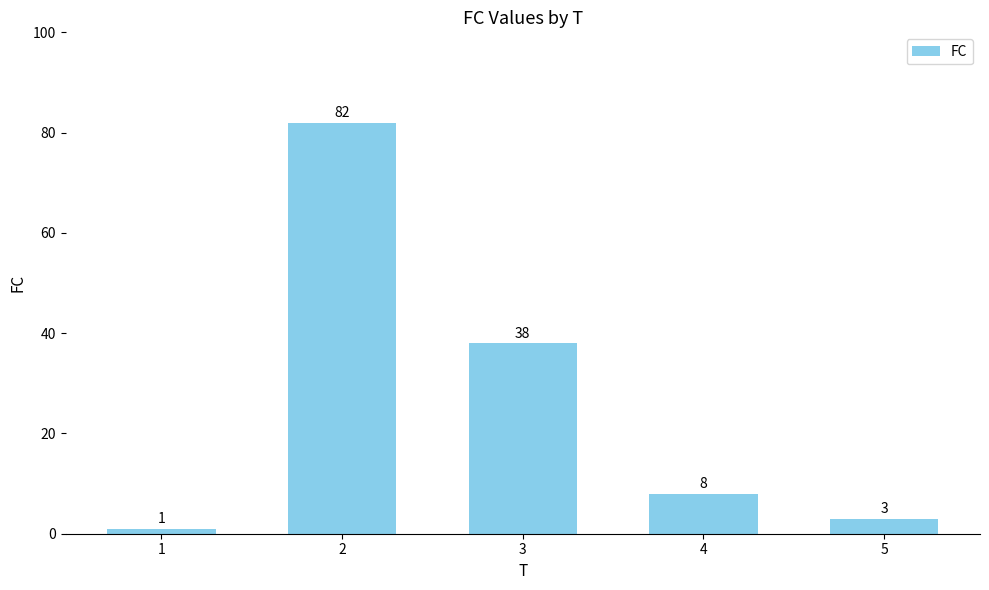

What is the sum of all values?

132